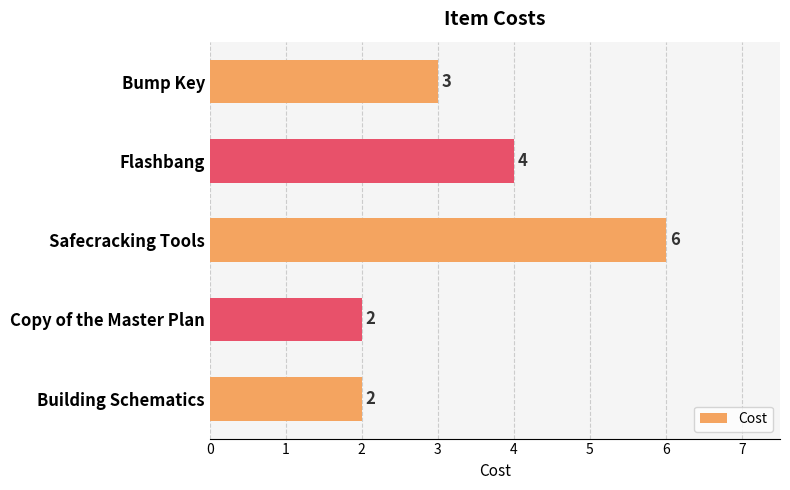

How many values are between 2 and 4?

4